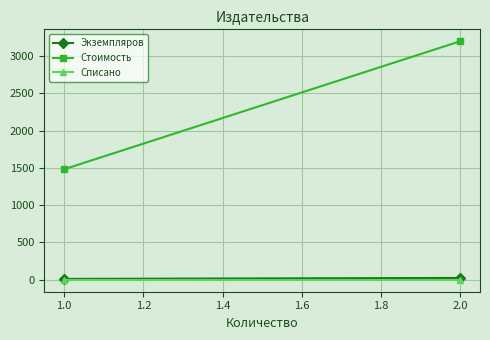

What is the difference between the maximum and minimum values in the Стоимость series?

1714.8